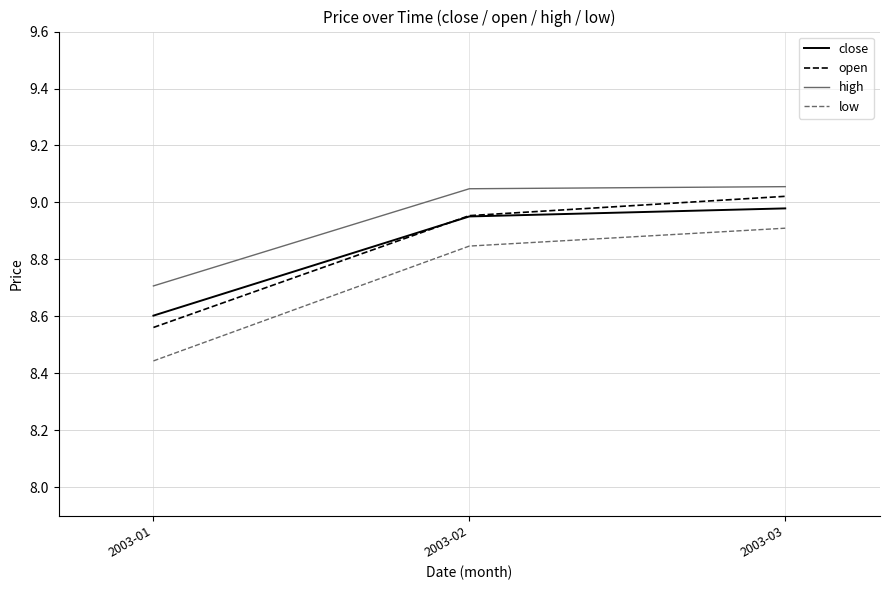

What is the average value of the high series?

8.9